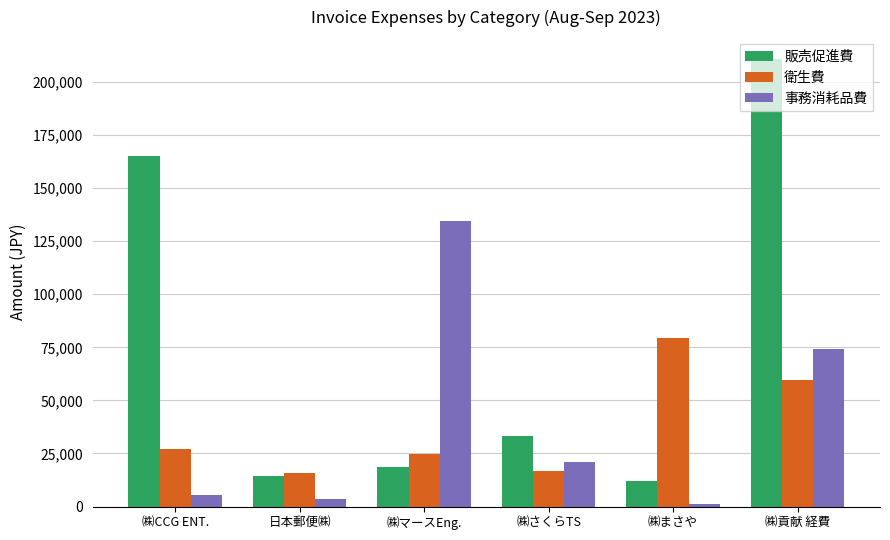

What is the total value across all series at ㈱まさや?

92803